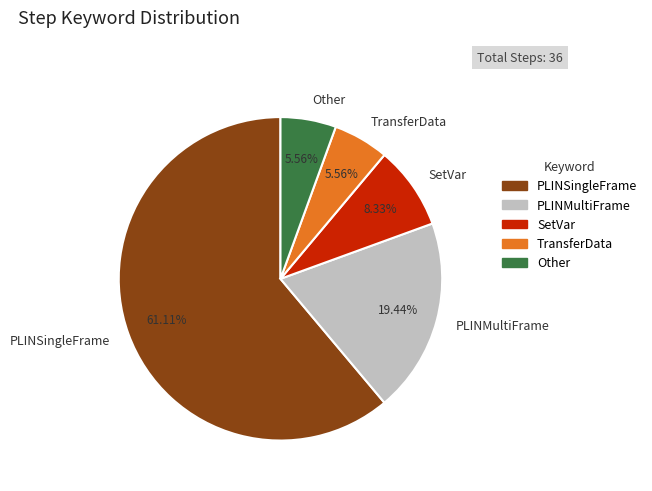

Which slice is the largest?

PLINSingleFrame